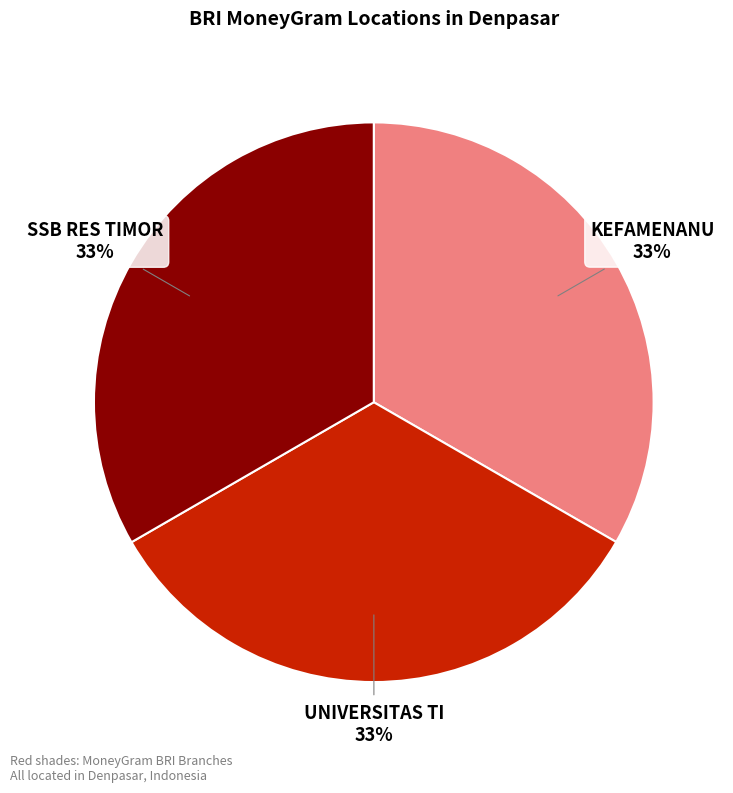

How many slices are in this pie chart?

3